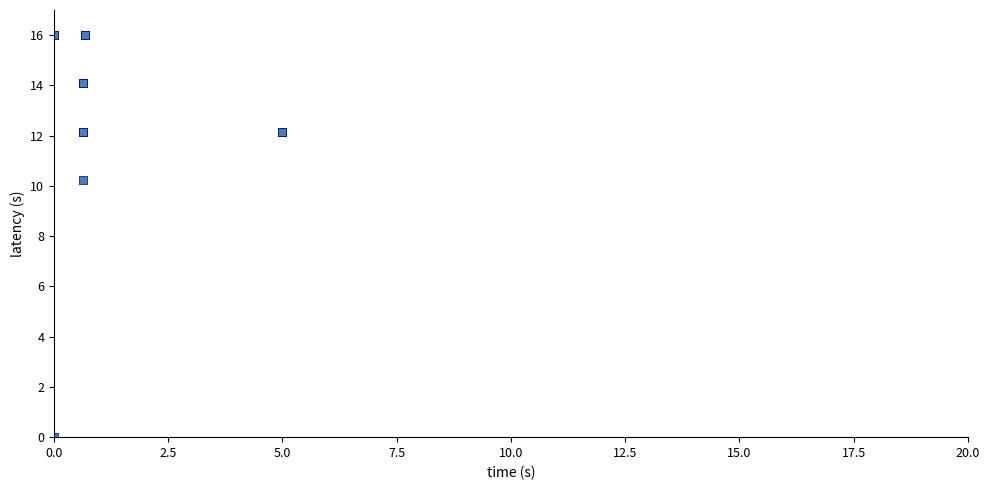

What Y value in the scatter plot is closest to 8?

10.2